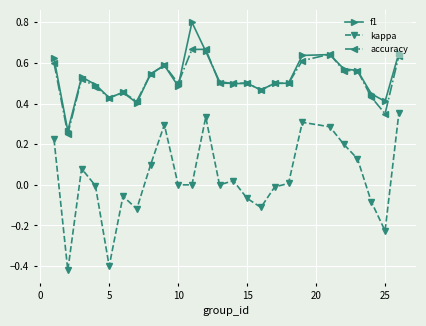

True or false: kappa has more than 0 points higher than both neighbors.

True